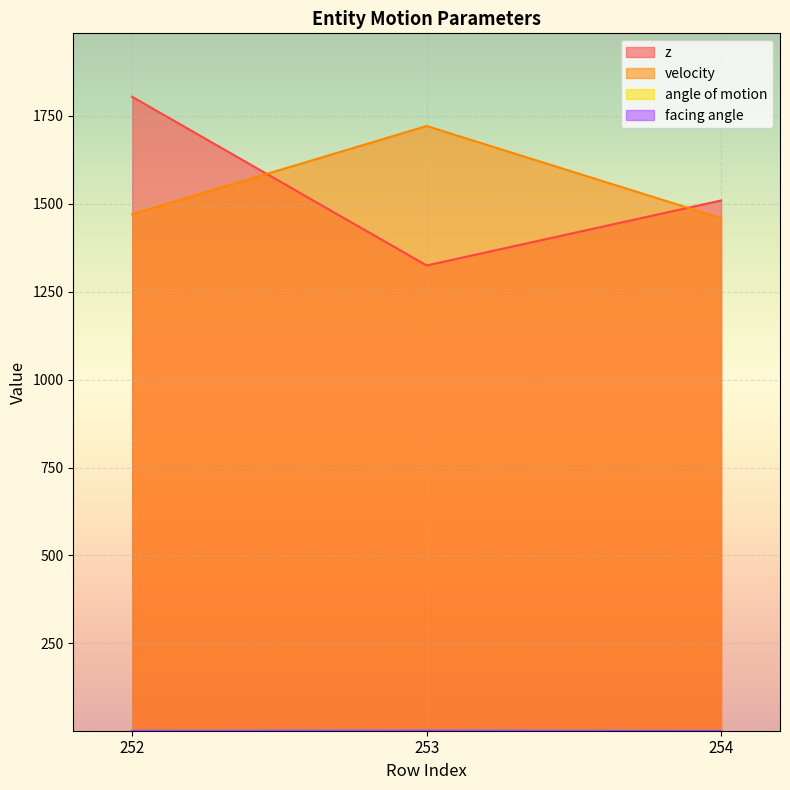

Which series has the widest spread of values?

z